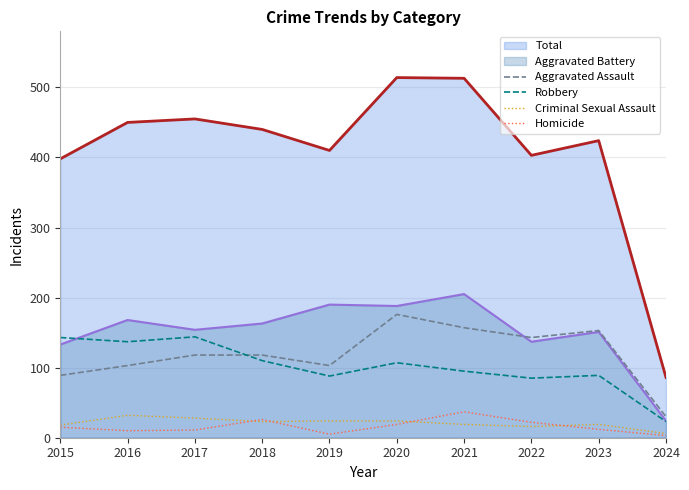

True or false: Criminal Sexual Assault has a value of 16 at 2019.

False